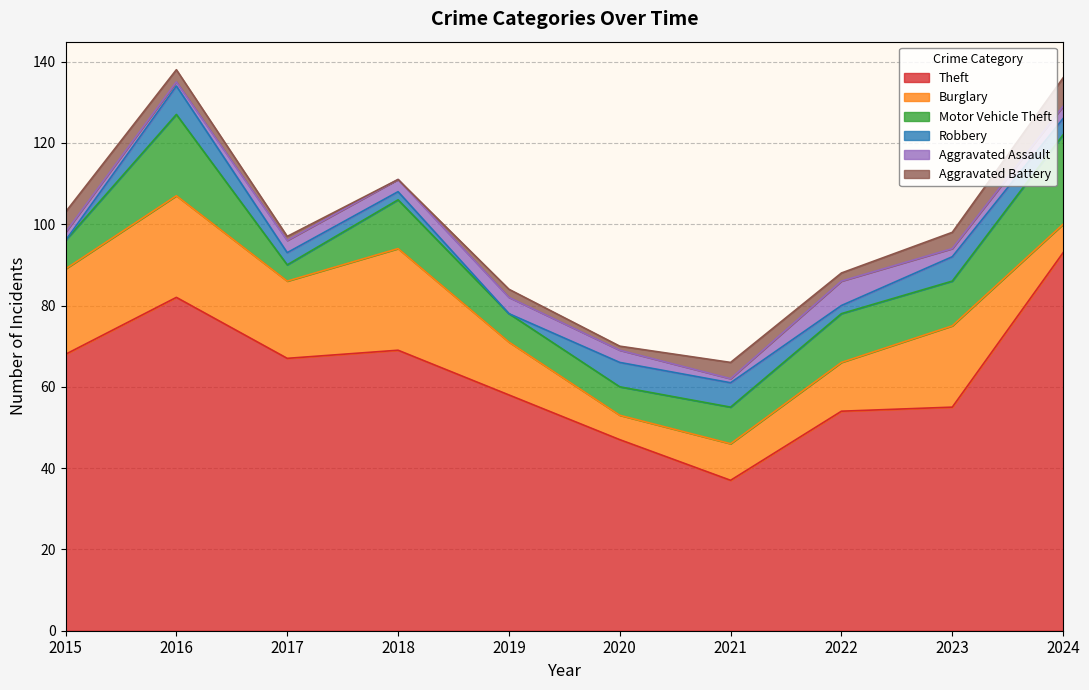

What value does the Aggravated Battery series have at 2016?

3